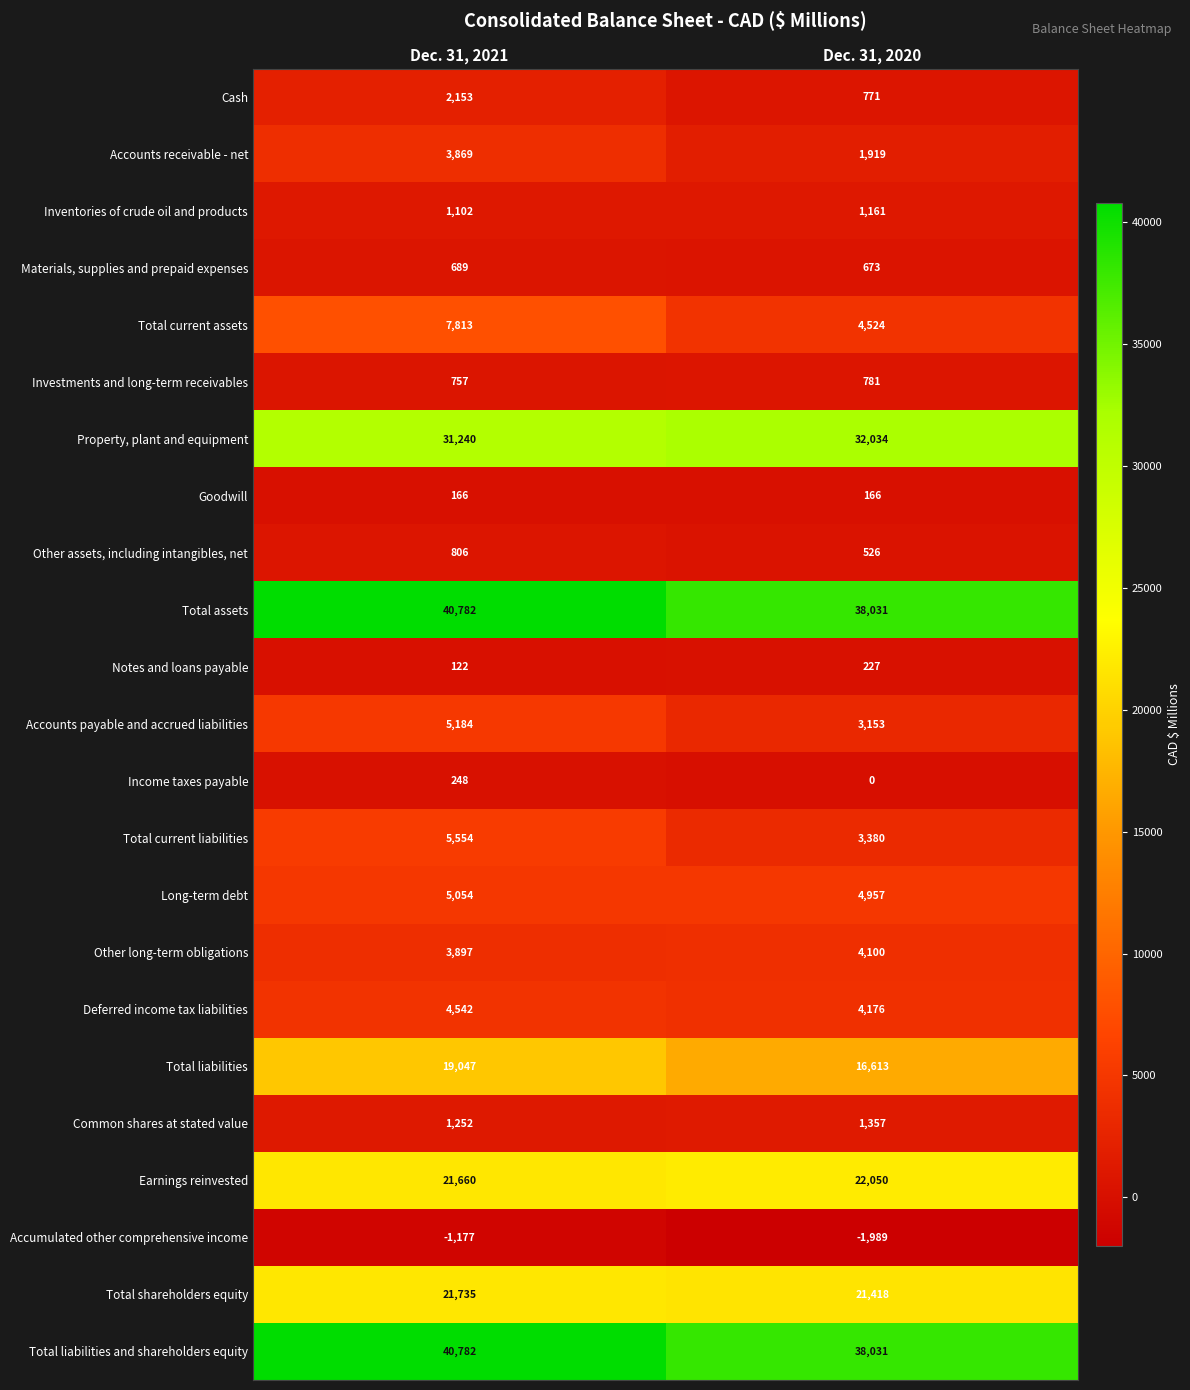

What is the difference between the Accounts payable and accrued liabilities values at Dec. 31, 2020 and Dec. 31, 2021?

2031